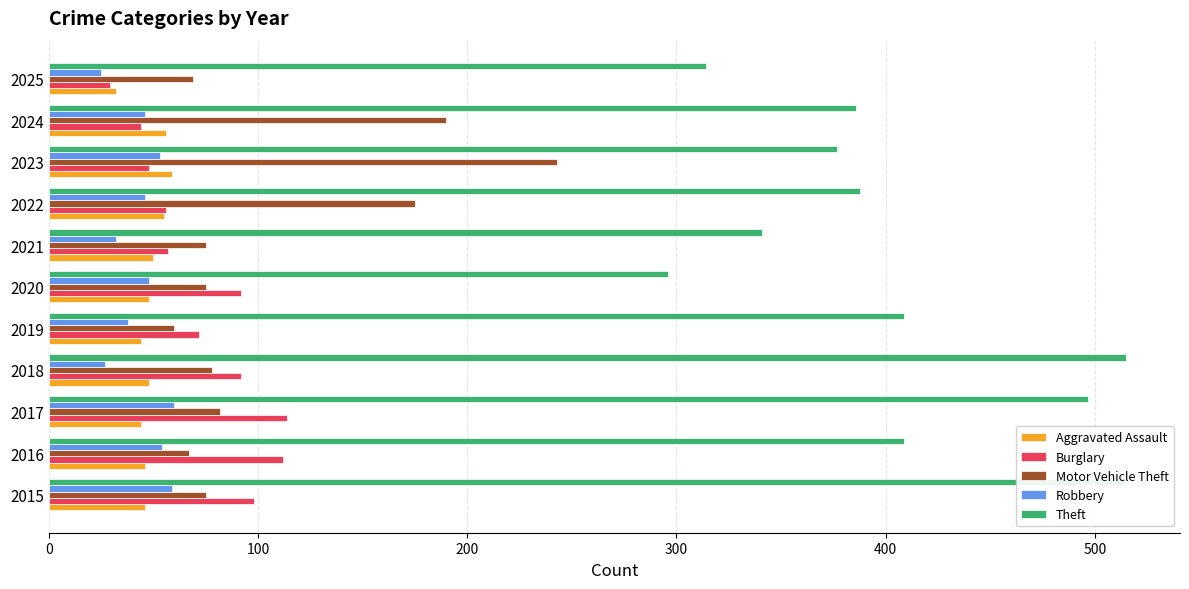

How many values in the Aggravated Assault series exceed 48?

4